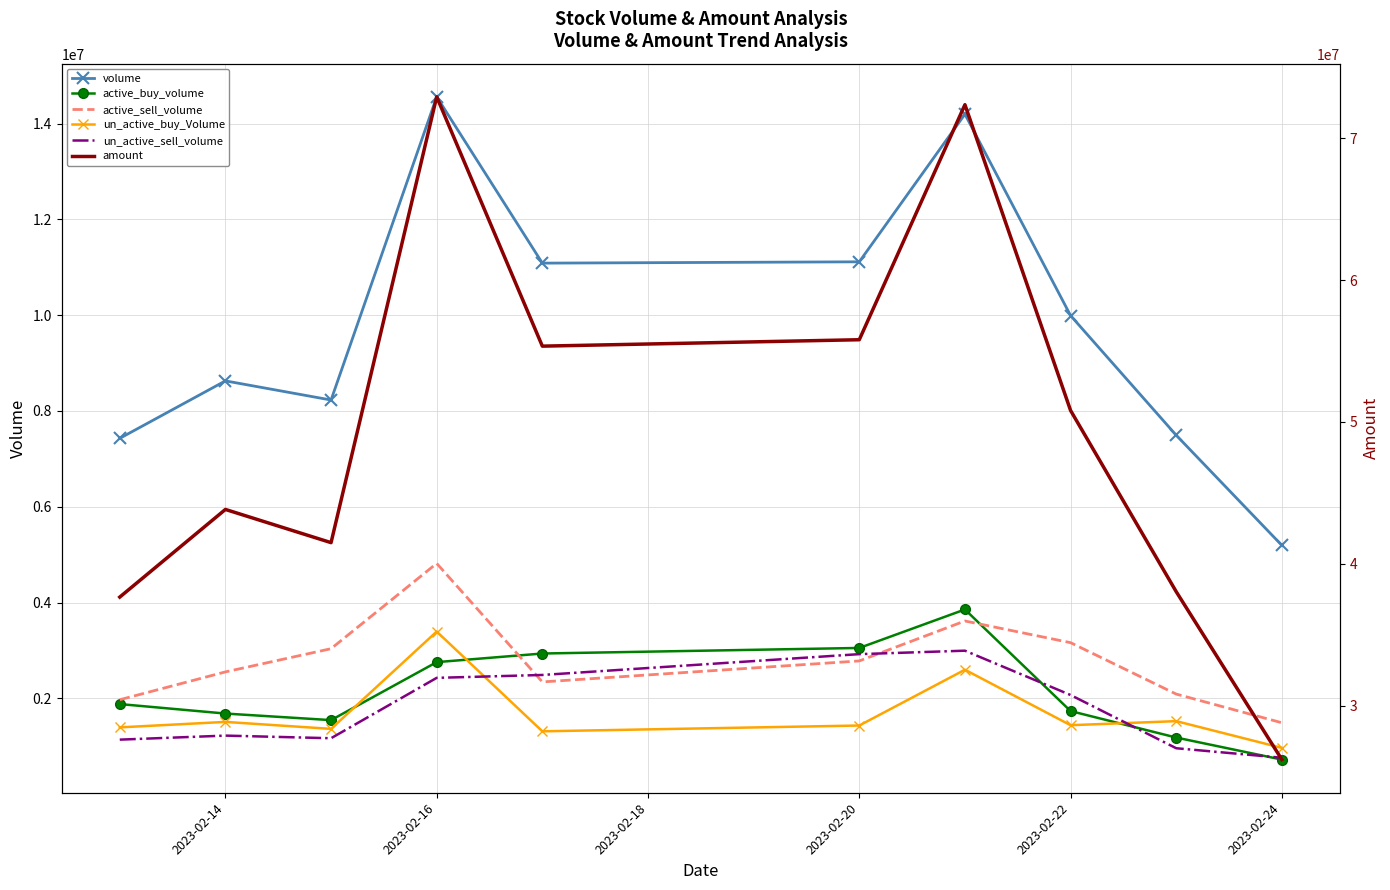

Which series has the largest total across all categories?

amount